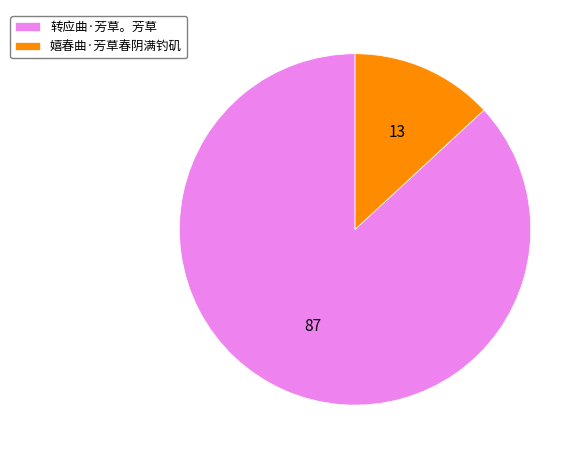

Between 转应曲·芳草。芳草 and 嬉春曲·芳草春阴满钓矶, which is larger?

转应曲·芳草。芳草